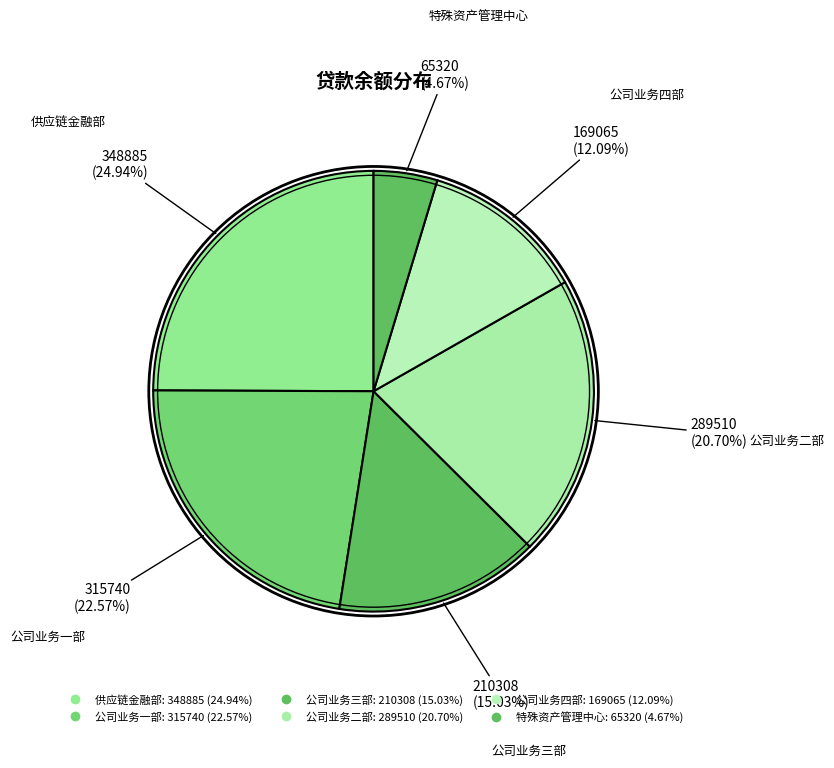

Which category has the smallest portion of the pie?

特殊资产管理中心